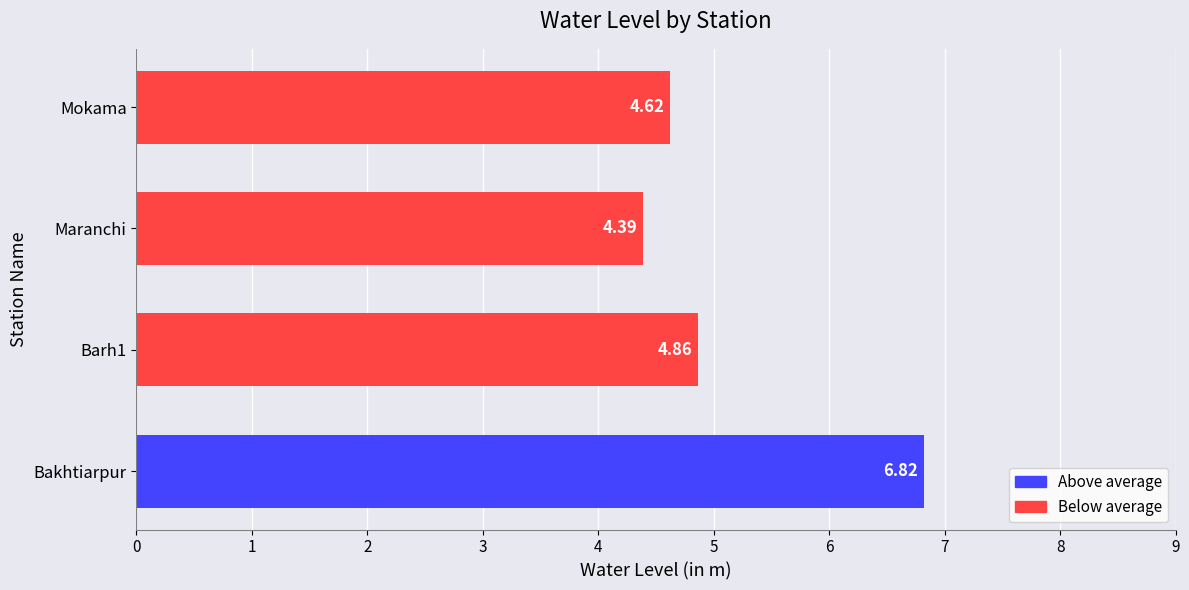

List the labels in order of value, largest first.

Bakhtiarpur, Barh1, Mokama, Maranchi